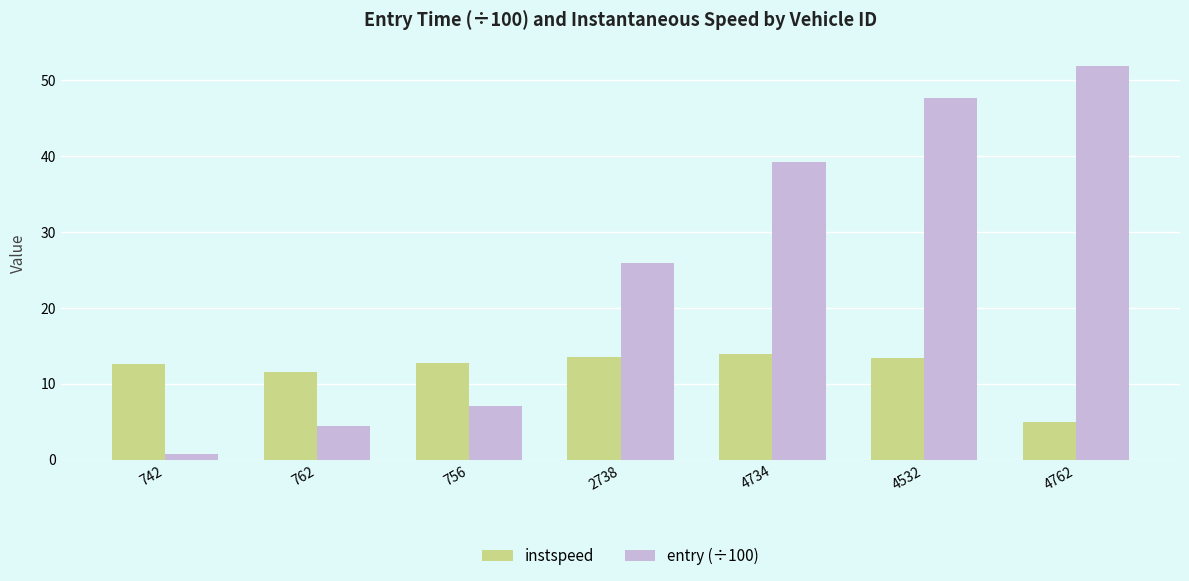

What position from the right is 4734?

3